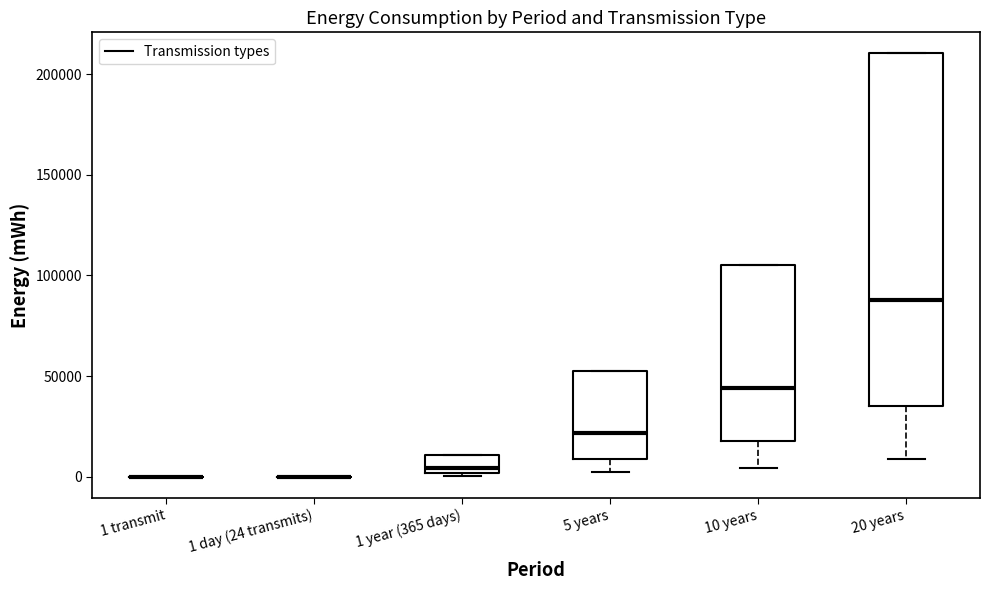

Where does the median line of the box for 20 years sit on the y-axis? The values are not printed on the chart, so give them approximately, as read against the axis.

90000